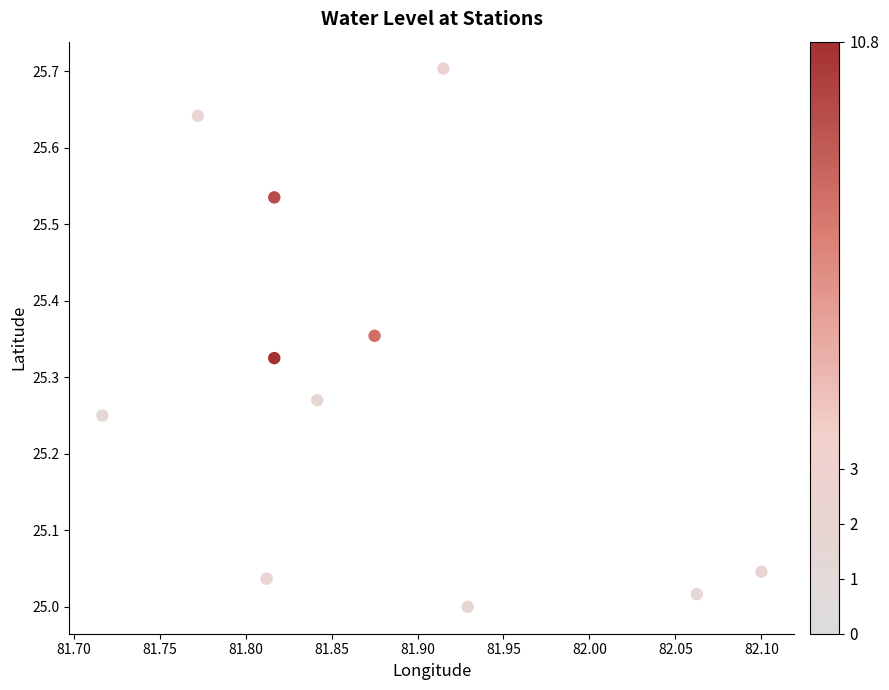

What is the average X value?

81.9